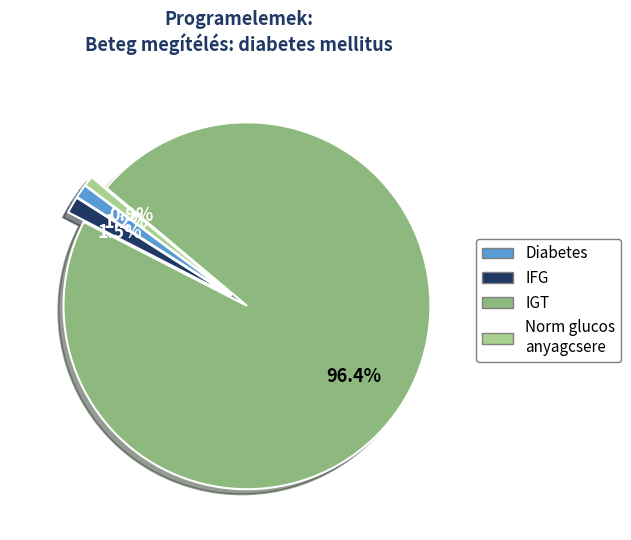

Is there a majority slice in this chart?

Yes